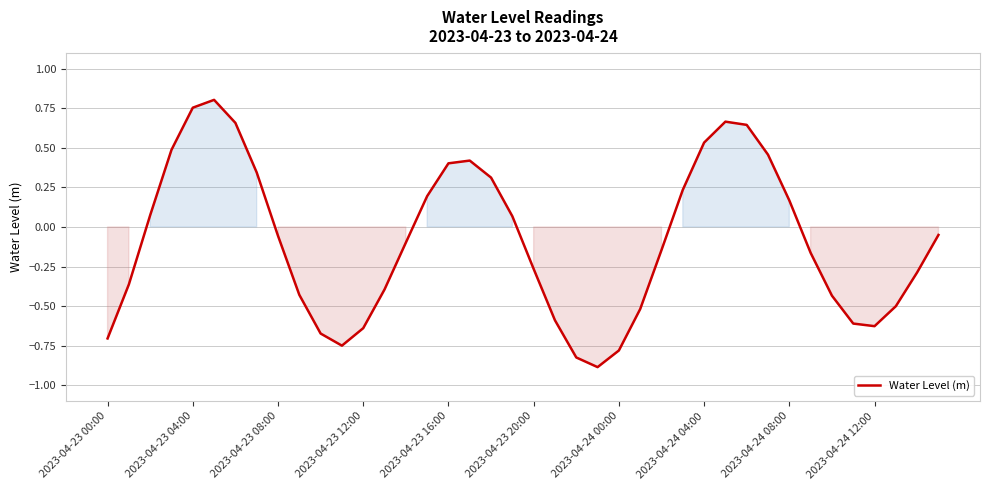

What is the difference between the maximum and minimum values?

1.7